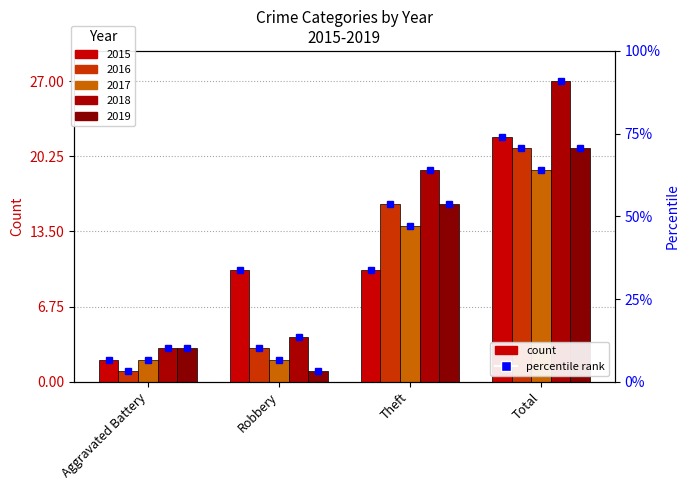

How many groups of bars are there?

4